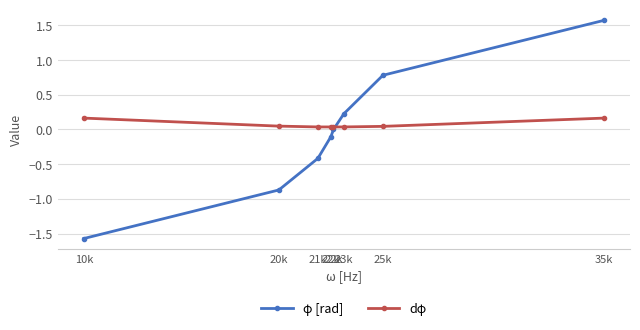

How many series are shown in this chart?

2